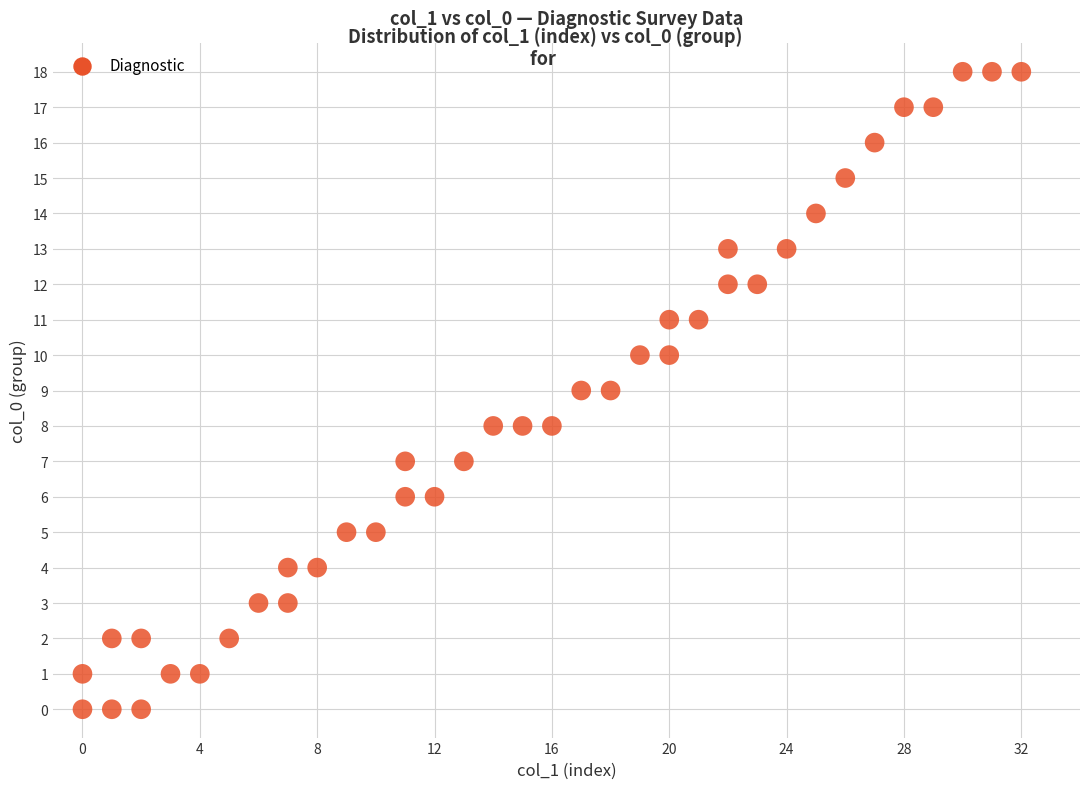

What is the range of Y values (max minus min)?

18